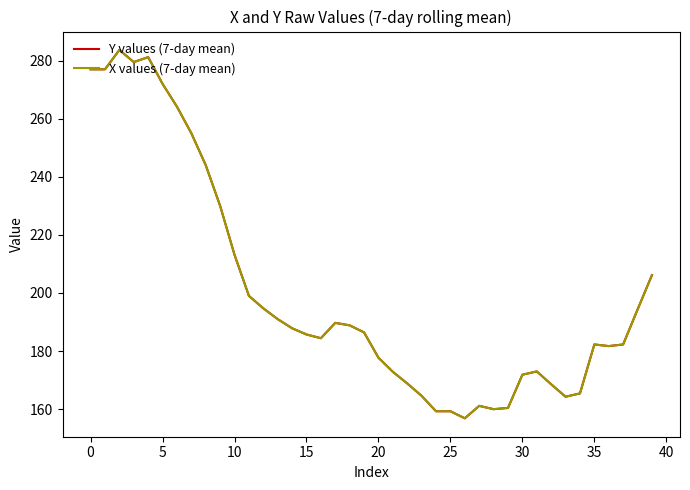

Which series has the widest spread of values?

Y values (7-day mean)